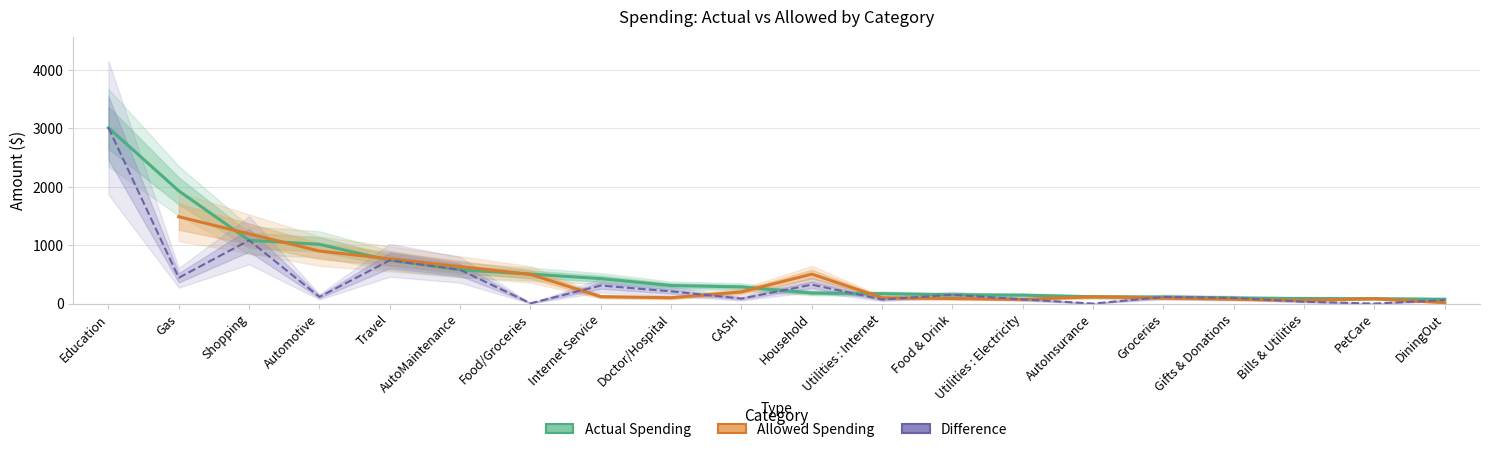

What is the smallest value displayed?

74.9